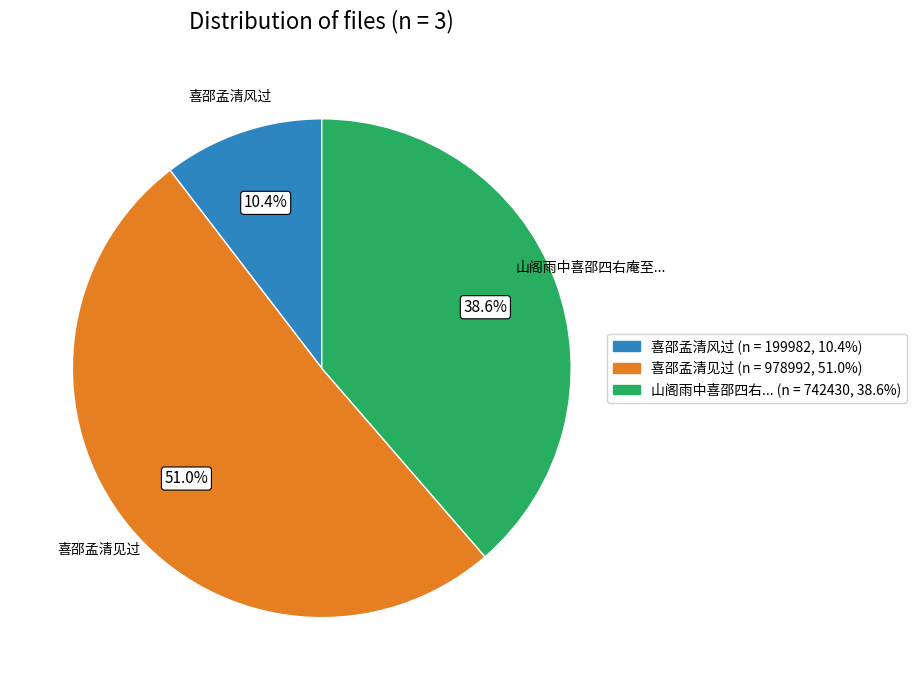

Is there a majority slice in this chart?

Yes